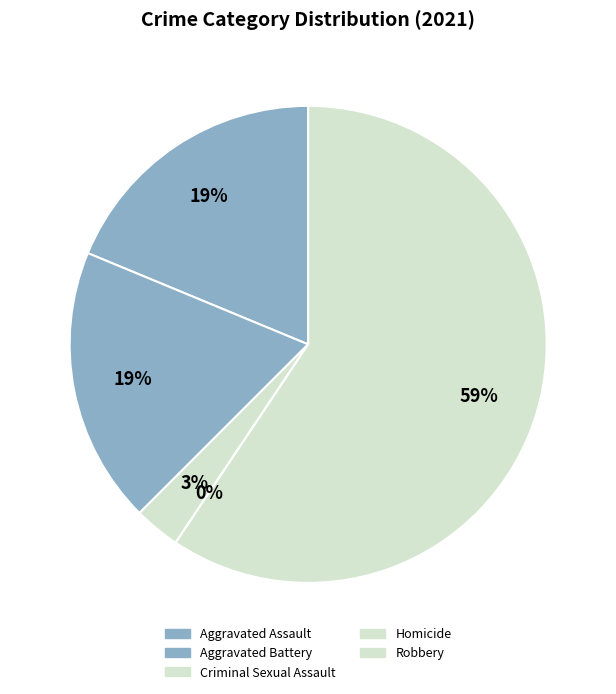

What is the largest slice in the pie chart?

Robbery